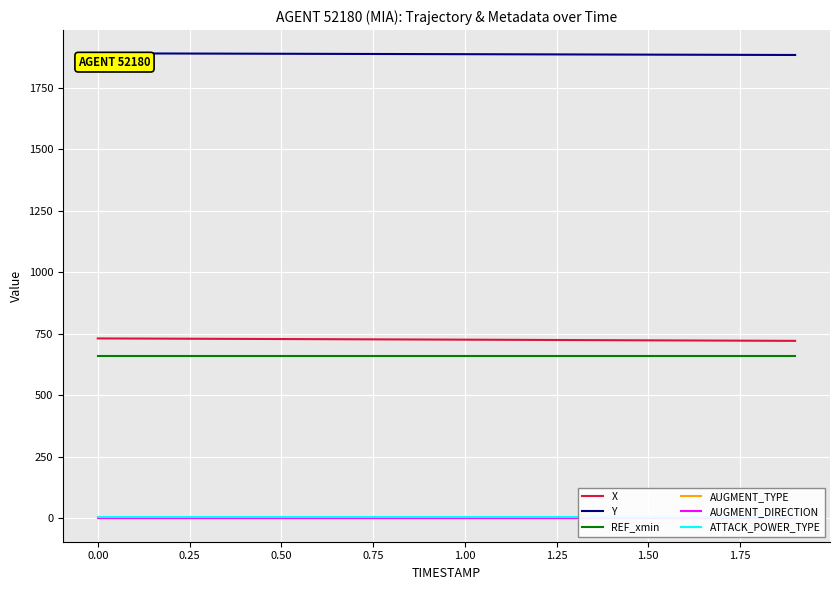

True or false: Y and REF_xmin cross at least once.

False